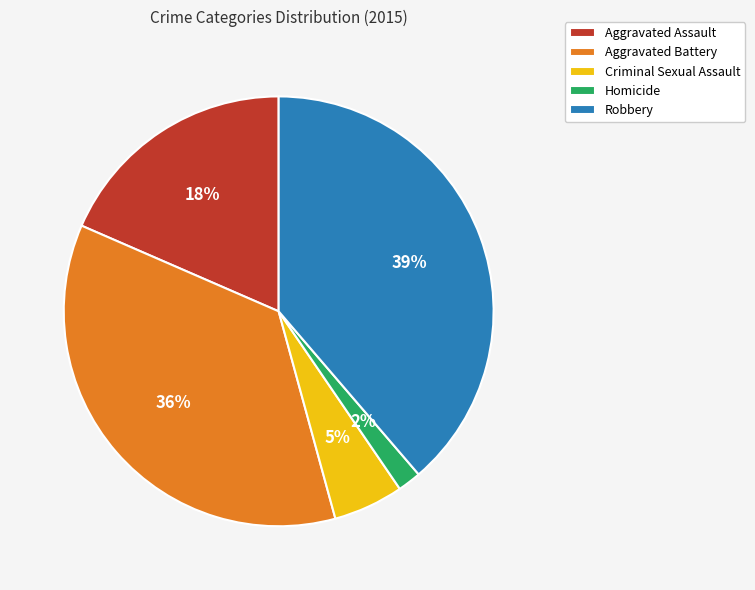

To the nearest percent, what percentage of the pie is Aggravated Battery?

36%